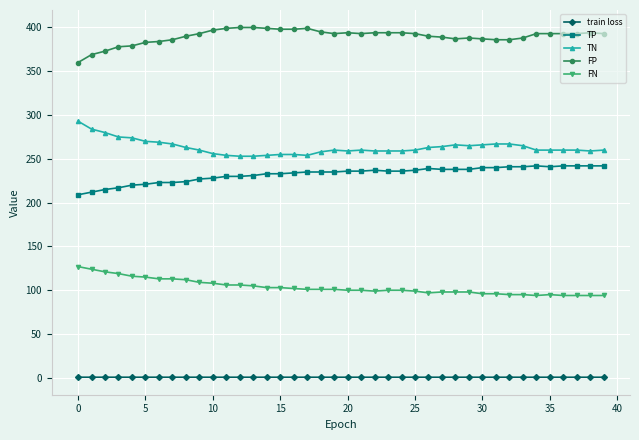

What is the maximum value shown in the chart?

400.0